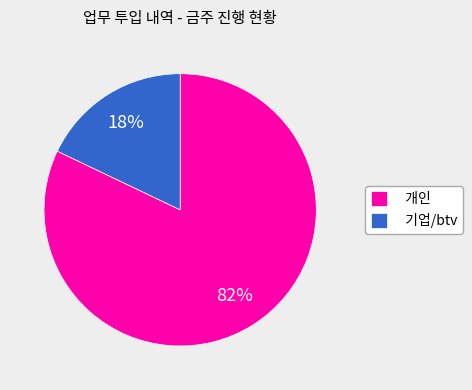

To the nearest percent, what is the combined percentage of 개인 and 기업/btv?

100%